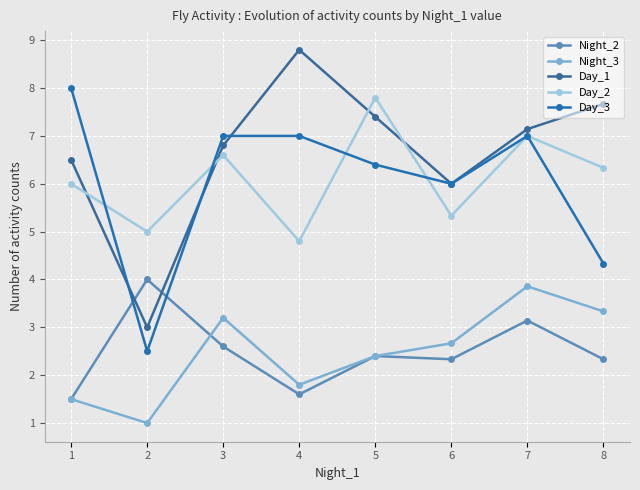

What is the value of the Night_3 point at the 1st from the left?

1.5